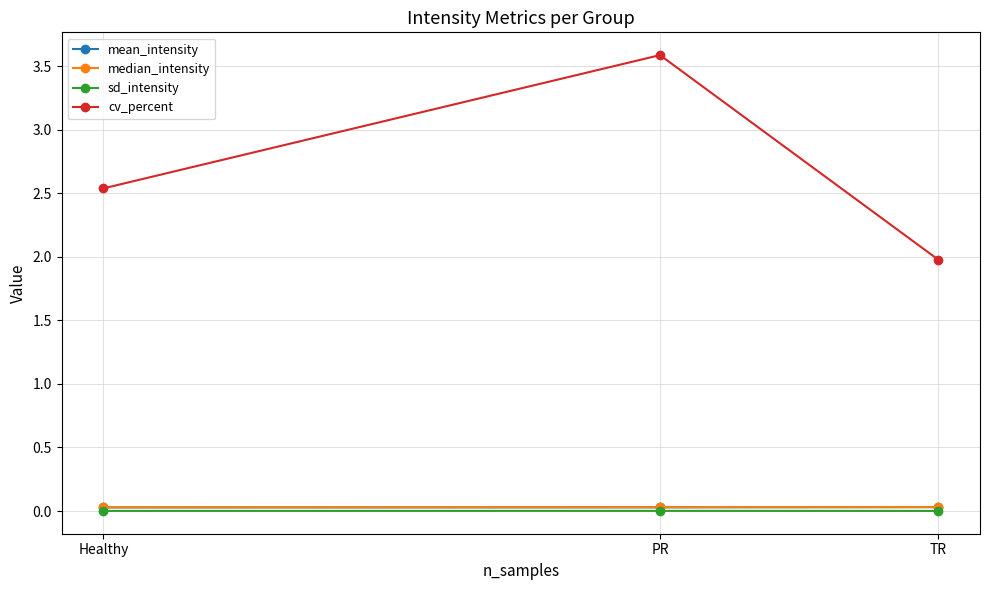

Is it true that mean_intensity equals 0.0 at Healthy?

True